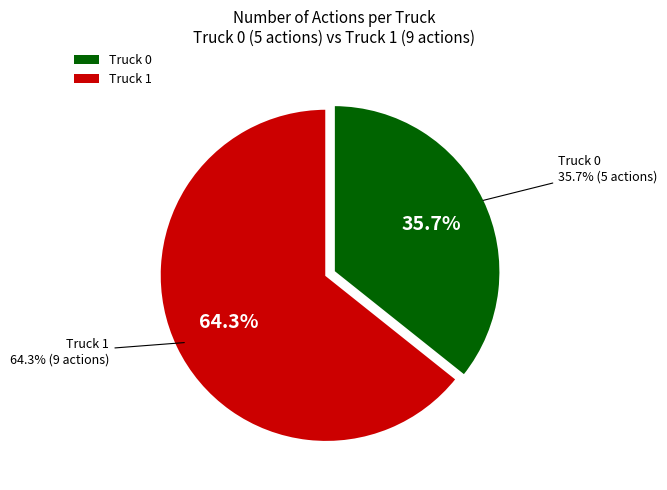

Rank the categories by value from lowest to highest.

Truck 0, Truck 1